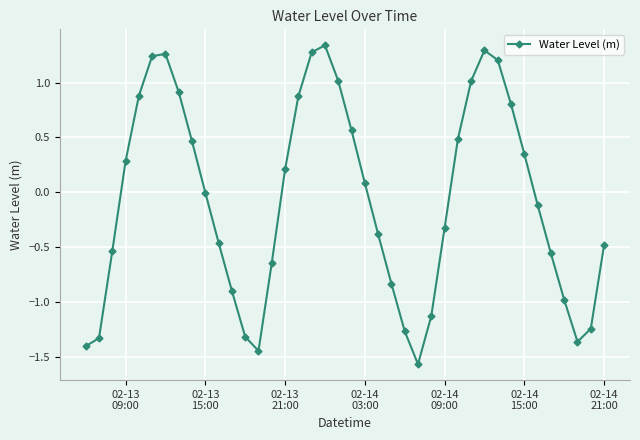

How many interior local valleys (lower than both neighbors) does the data have?

3